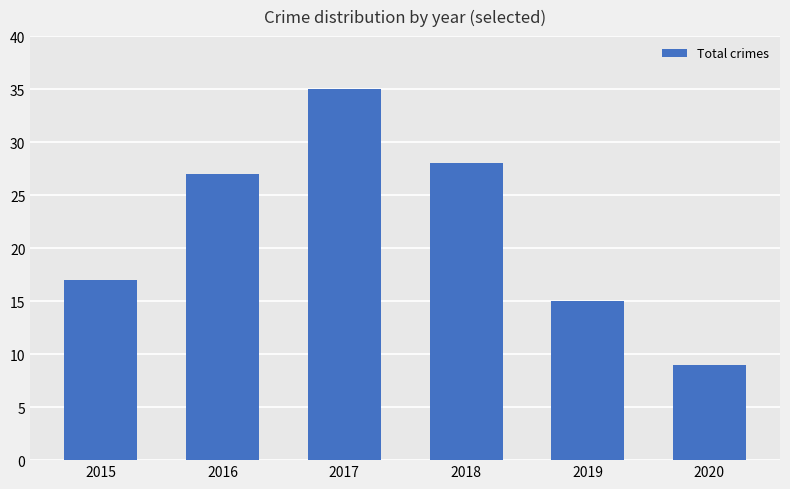

True or false: the data shows 27 at 2016.

True